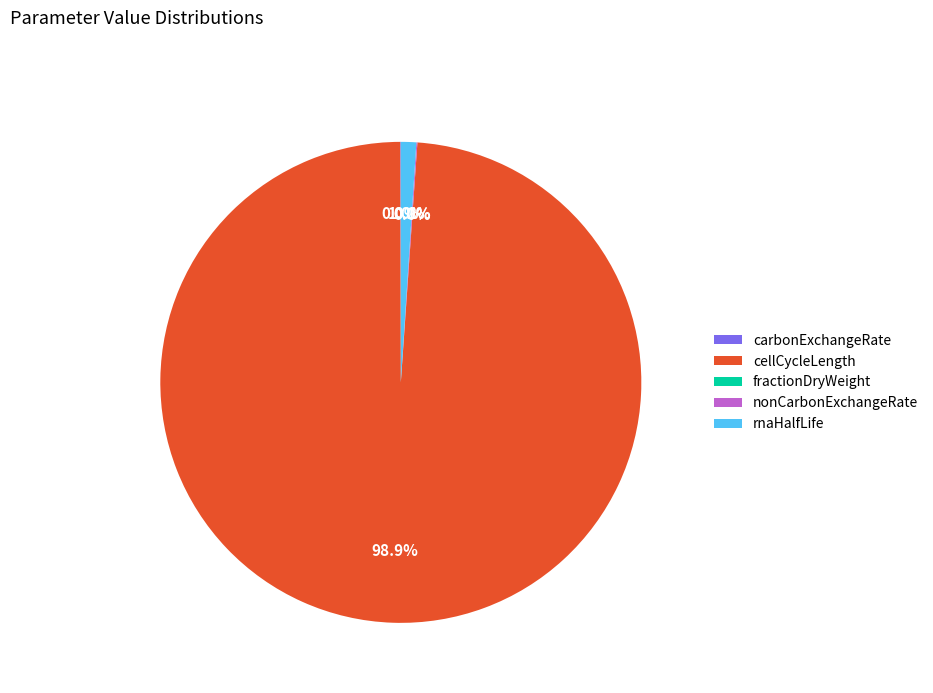

What percentage is NOT represented by rnaHalfLife?

99.0%